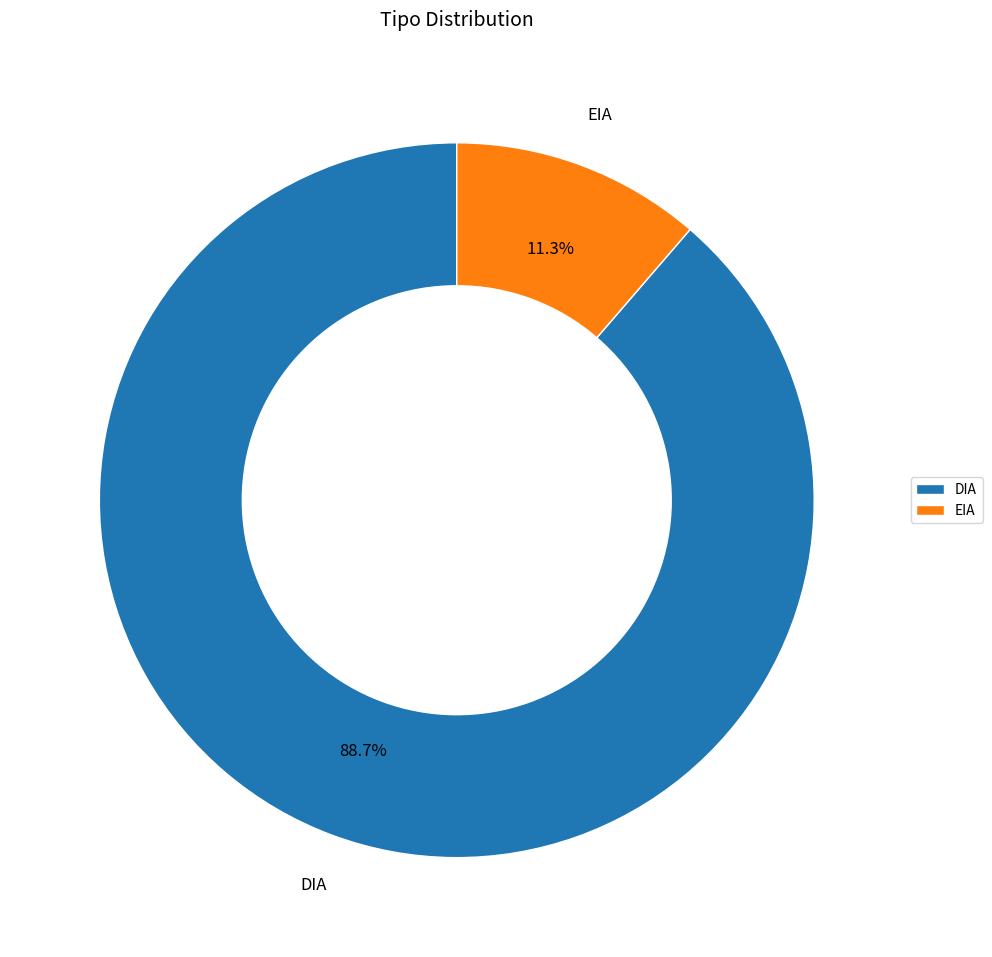

Approximately how many times larger is the value at DIA compared to EIA?

7.8